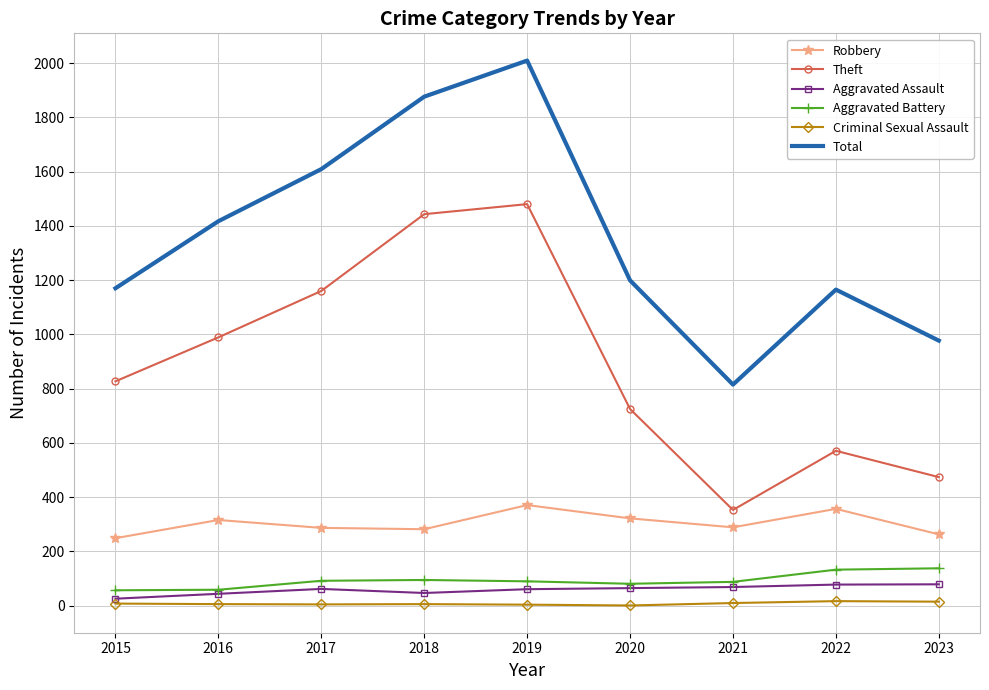

The value of Aggravated Battery at 2017 is 92. True or false?

True